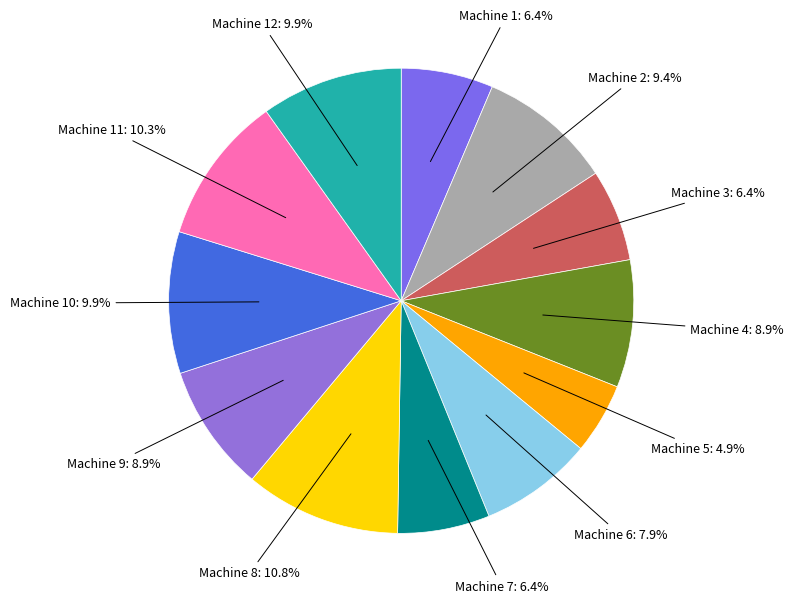

Which slice is the smallest?

Machine 5